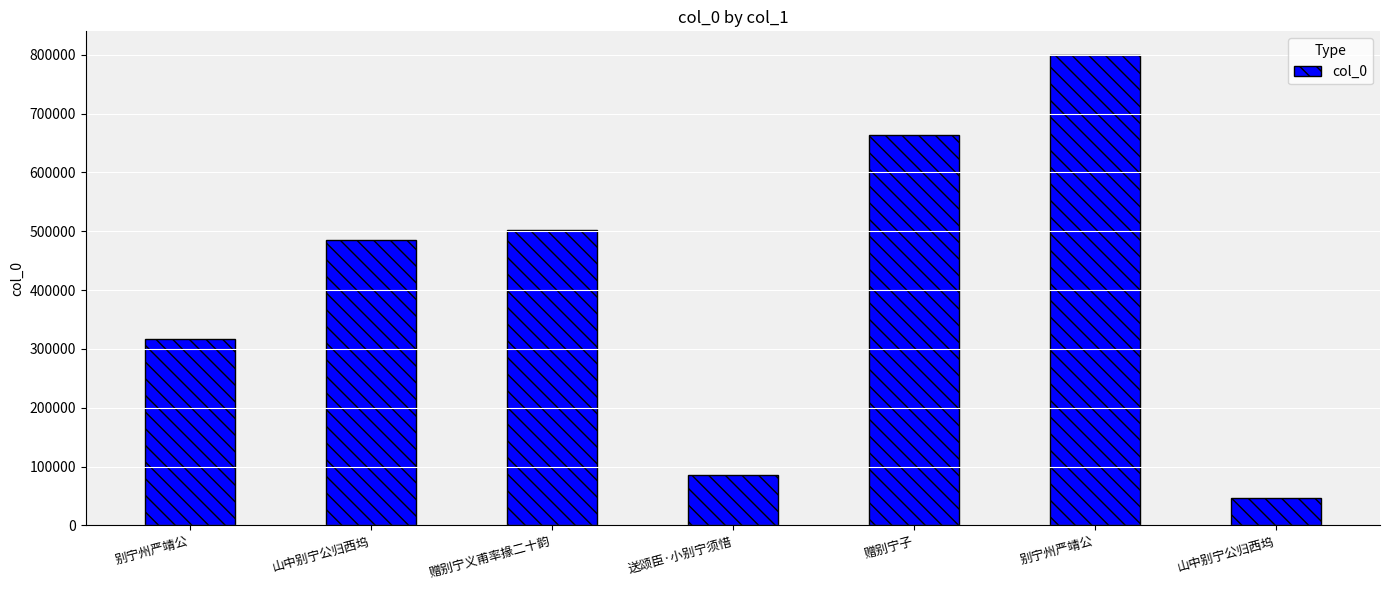

How many categories are shown in the chart?

7